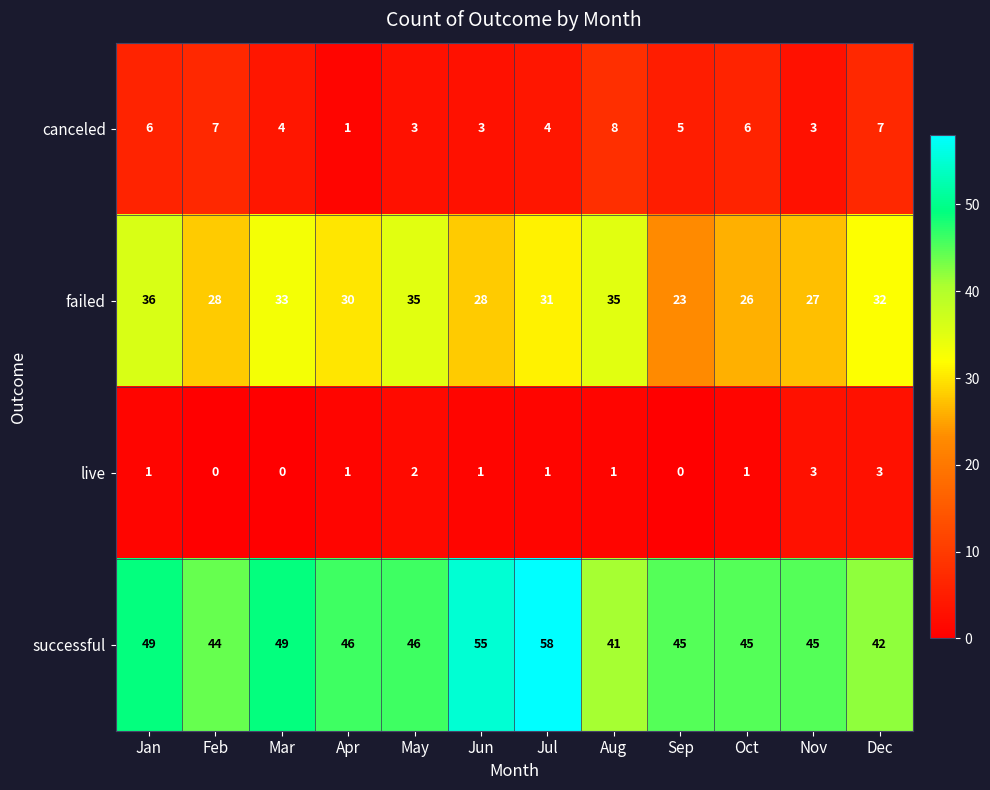

Rank the series at Dec from lowest to highest value.

live, canceled, failed, successful